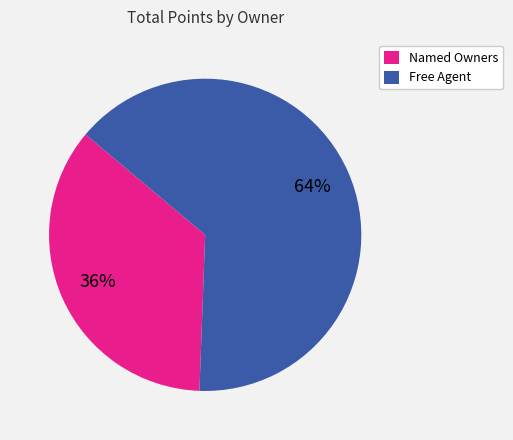

How many segments does this pie chart have?

2